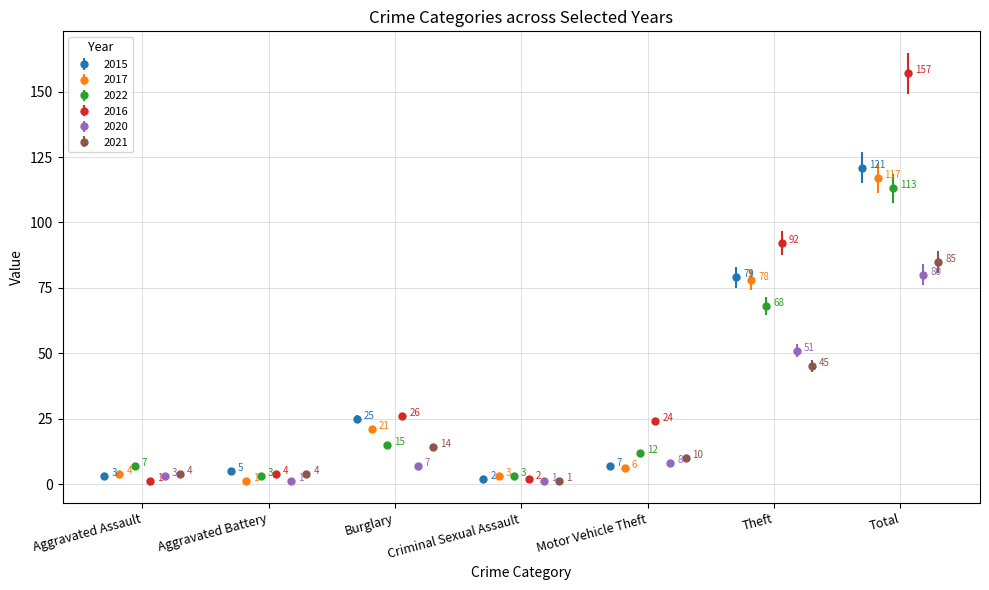

What is the difference between the maximum and minimum values in the 2020 series?

79